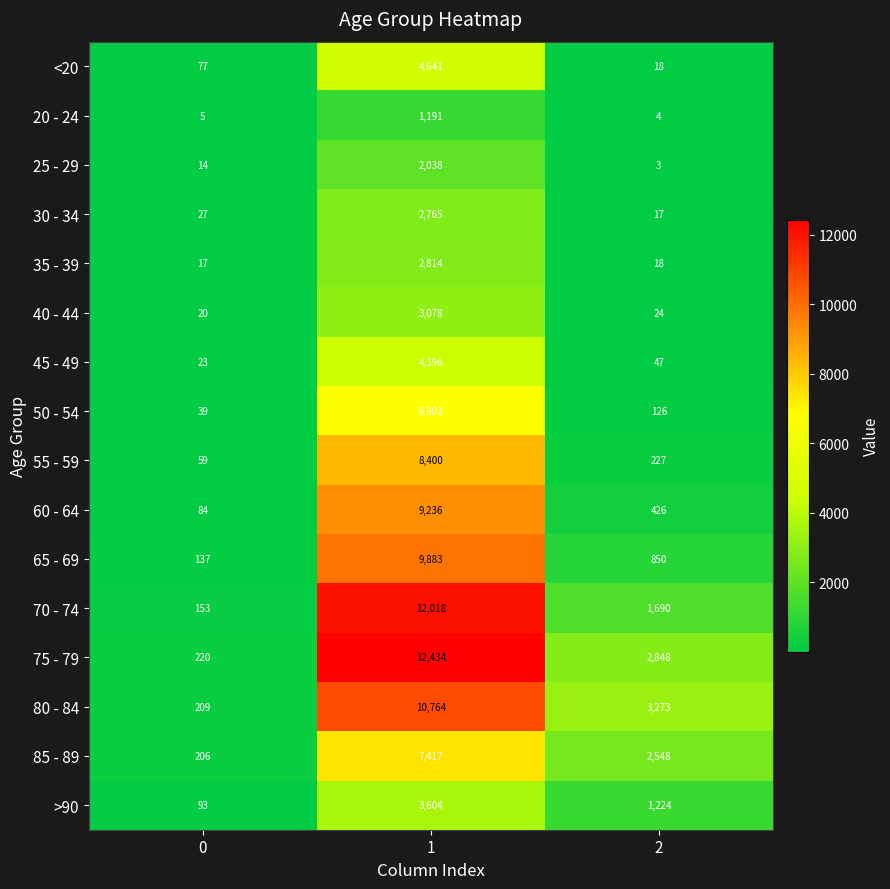

At which category is the sum across all series the highest?

1